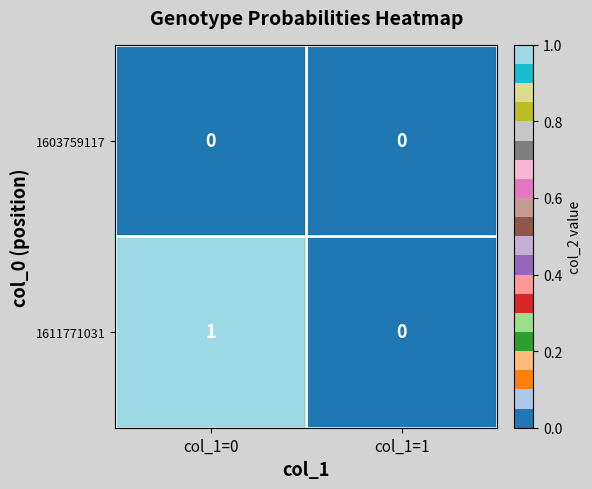

Rank the series by their average value, from lowest to highest.

1603759117, 1611771031